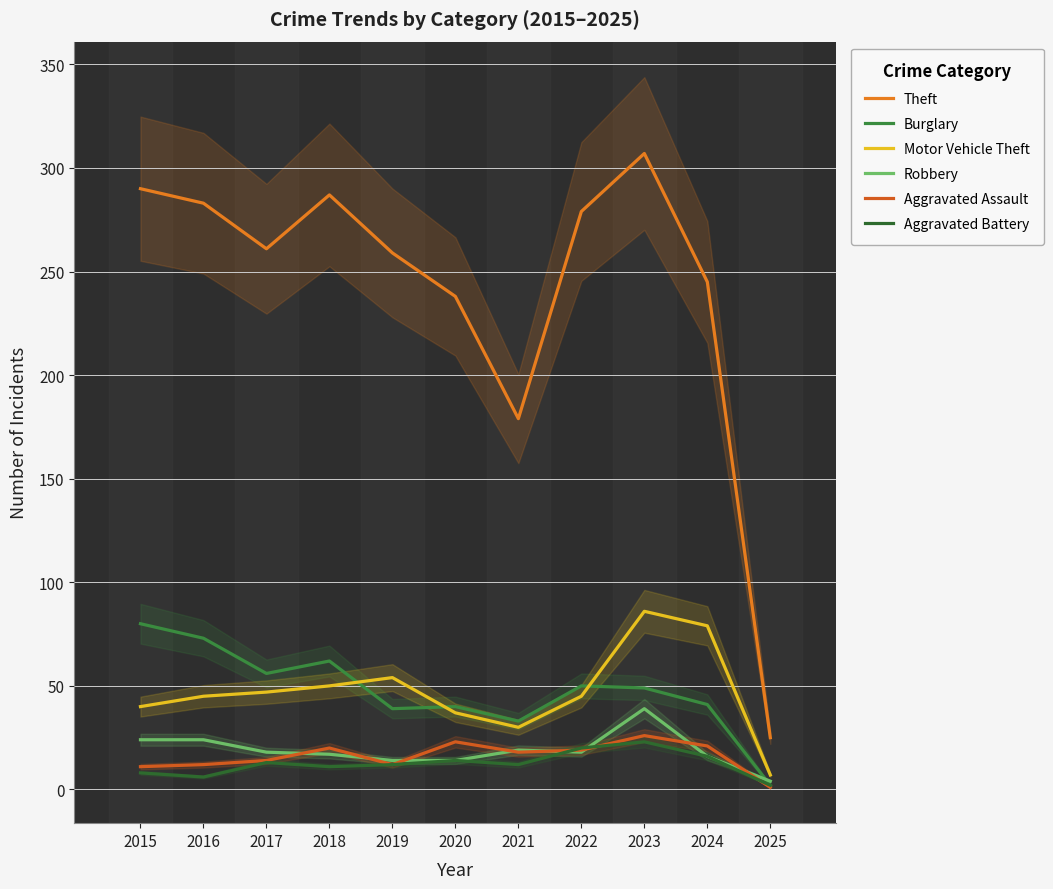

Reading left to right, extract all data points from this chart.

Theft: 2015=290	2016=283	2017=261	2018=287	2019=259	2020=238	2021=179	2022=279	2023=307	2024=245	2025=25
Burglary: 2015=80	2016=73	2017=56	2018=62	2019=39	2020=40	2021=33	2022=50	2023=49	2024=41	2025=2
Motor Vehicle Theft: 2015=40	2016=45	2017=47	2018=50	2019=54	2020=37	2021=30	2022=45	2023=86	2024=79	2025=7
Robbery: 2015=24	2016=24	2017=18	2018=17	2019=14	2020=14	2021=19	2022=18	2023=39	2024=16	2025=4
Aggravated Assault: 2015=11	2016=12	2017=14	2018=20	2019=12	2020=23	2021=18	2022=19	2023=26	2024=21	2025=1
Aggravated Battery: 2015=8	2016=6	2017=13	2018=11	2019=12	2020=14	2021=12	2022=20	2023=23	2024=16	2025=2